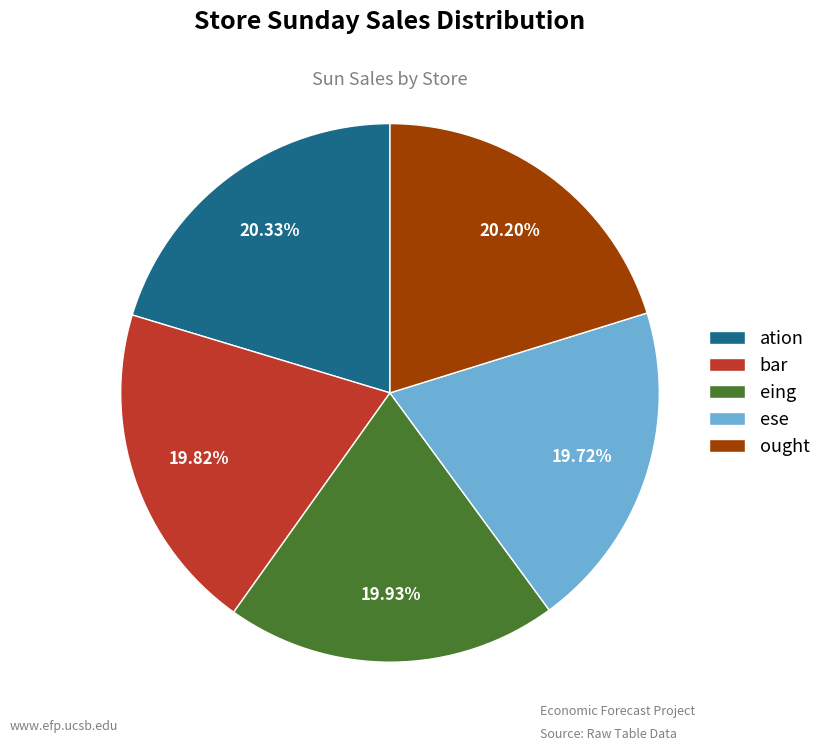

What is the ratio of the value at ese to the value at eing?

1.0